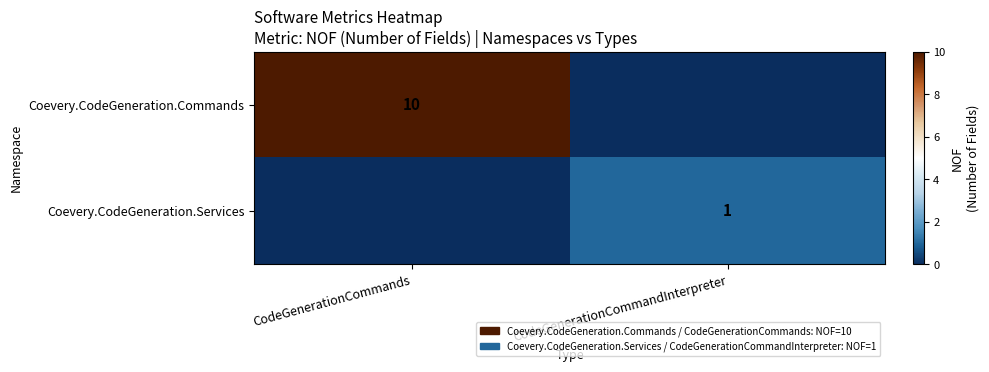

What is the greatest value displayed?

10